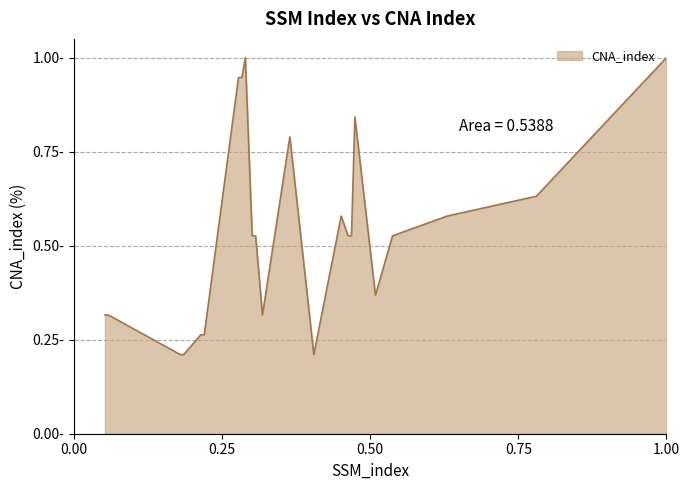

True or false: there are more than 1 points higher than both neighbors.

True